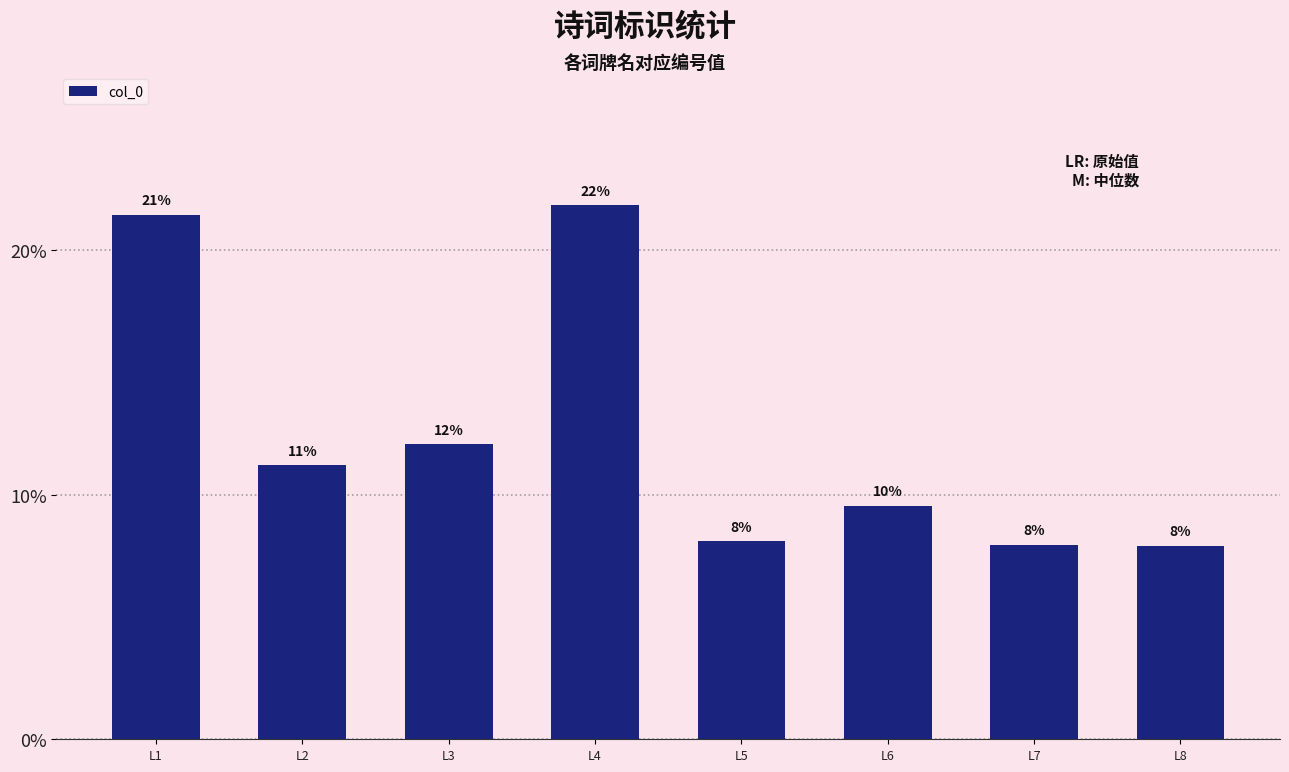

Rank the categories by value from highest to lowest.

L4, L1, L3, L2, L6, L5, L7, L8